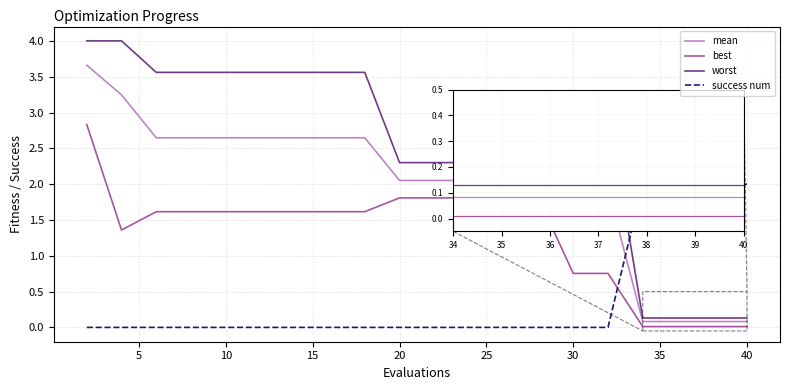

Which series has the largest total across all categories?

worst